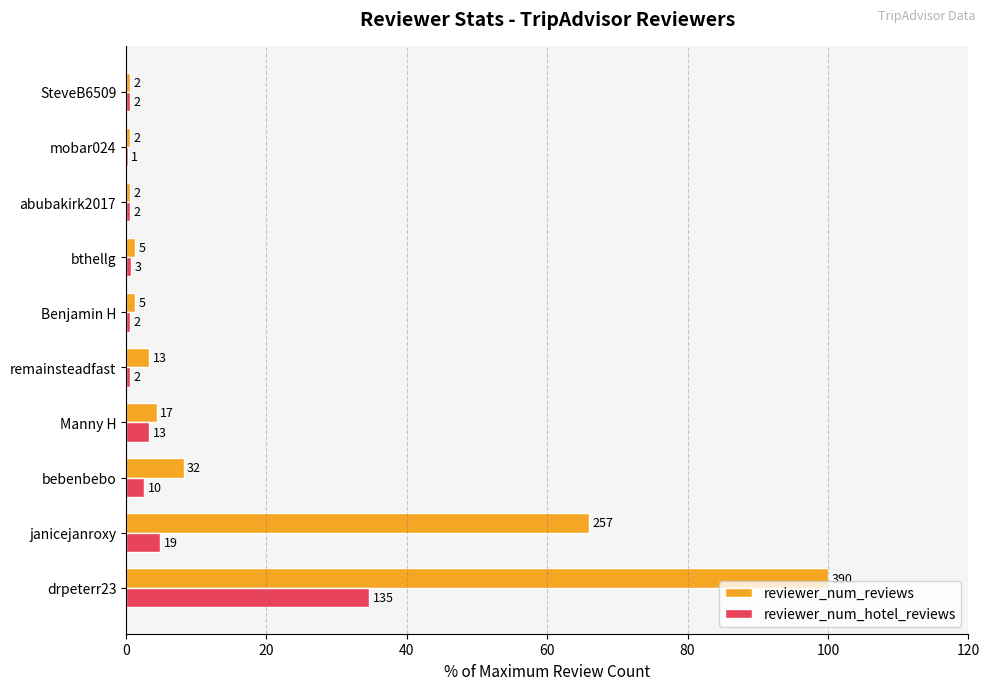

What are all the series names shown in the legend?

reviewer_num_reviews, reviewer_num_hotel_reviews